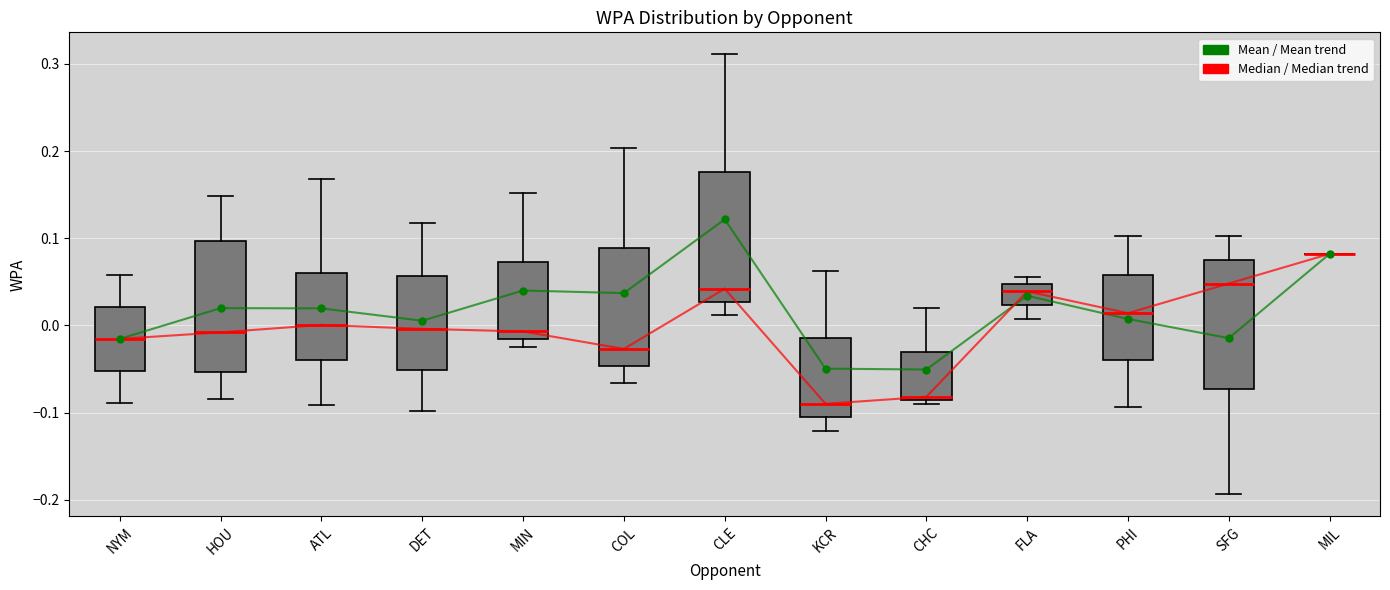

Where does the lower whisker of the box for SFG end on the y-axis? The values are not printed on the chart, so give them approximately, as read against the axis.

-0.19